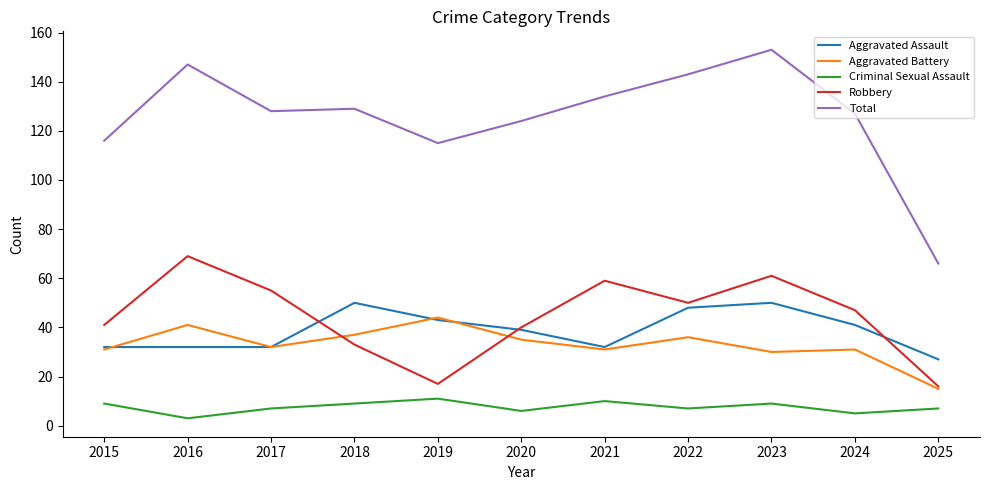

Rank the series at 2023 from lowest to highest value.

Criminal Sexual Assault, Aggravated Battery, Aggravated Assault, Robbery, Total